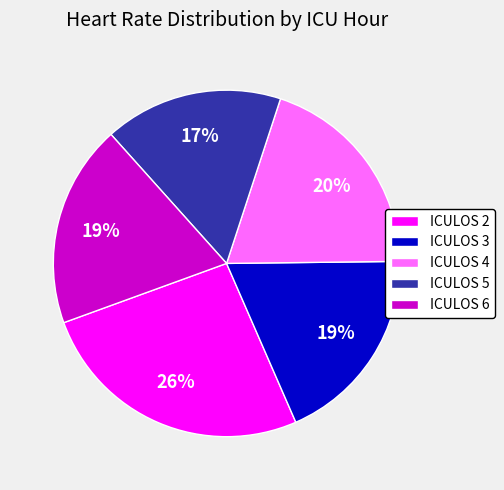

To the nearest percent, what portion does ICULOS 5 represent?

17%